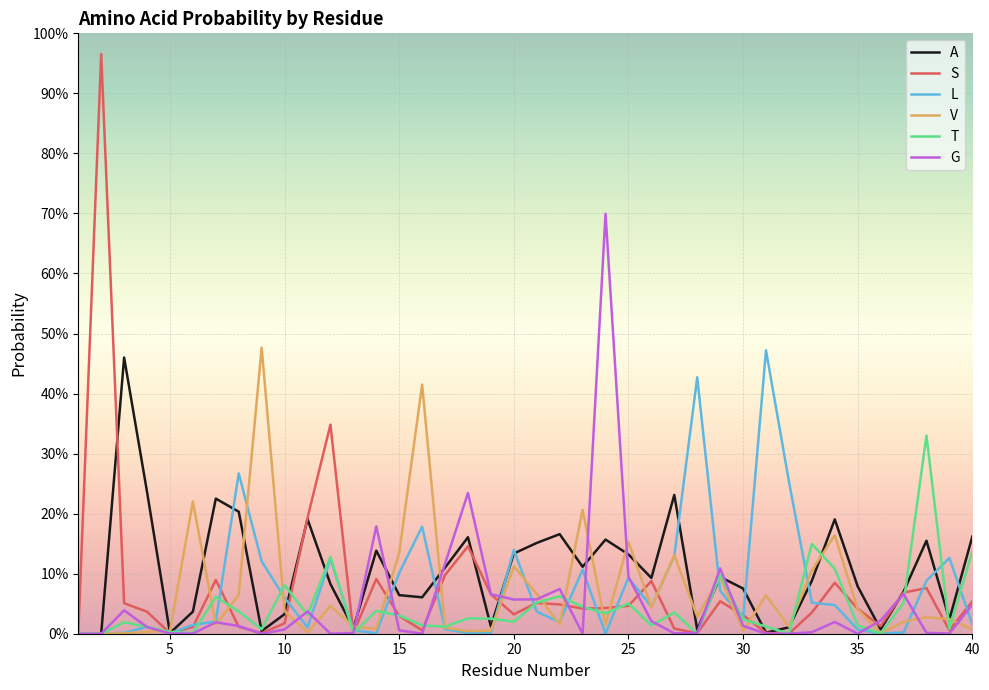

Does the chart display data point markers on the line(s)?

No